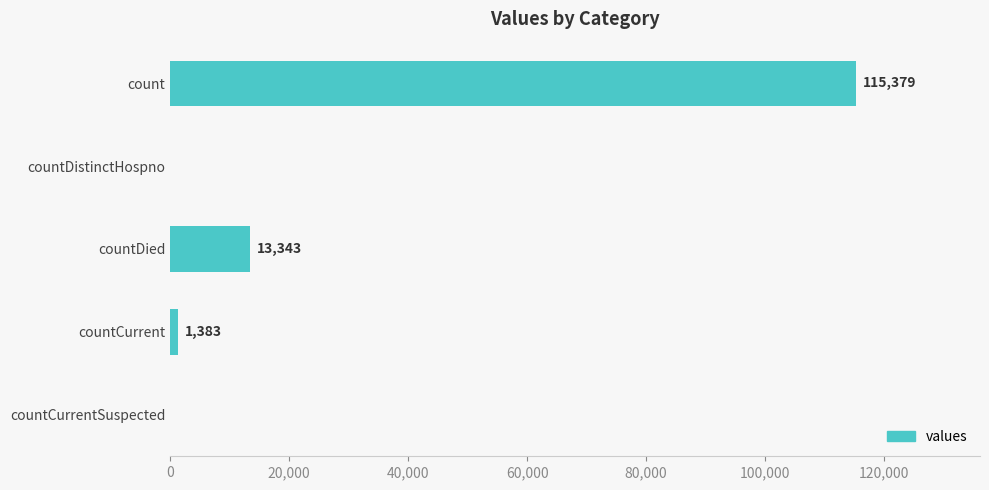

Is it true that the value at countDistinctHospno is 52401?

False